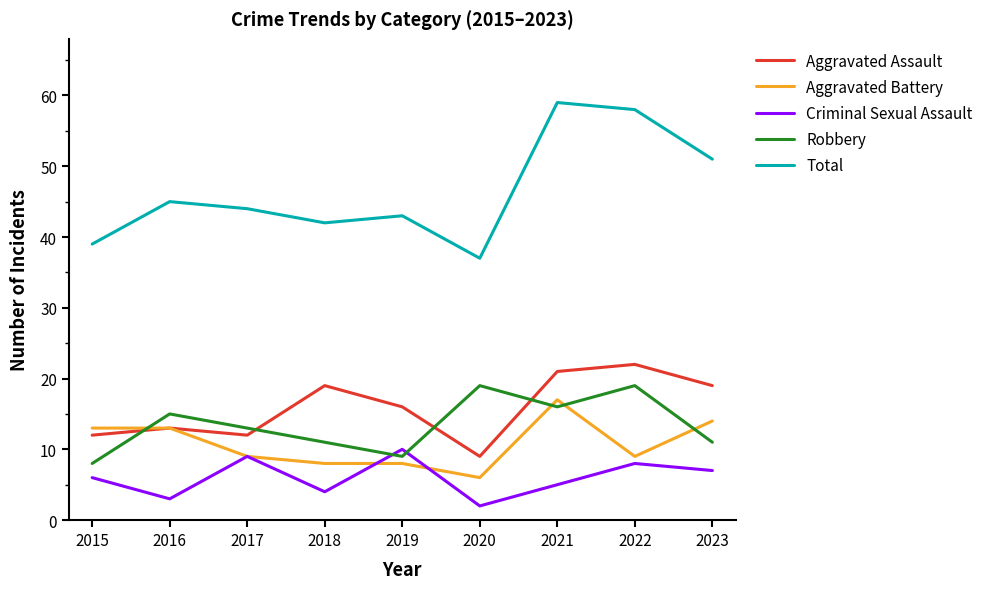

Where do Criminal Sexual Assault and Robbery first cross each other?

2018 and 2019